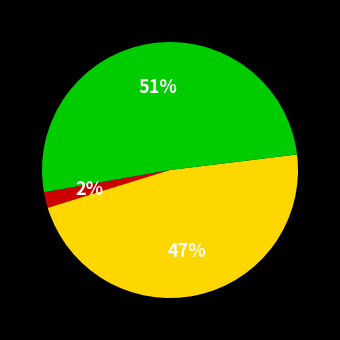

To the nearest percent, what is the difference between the largest and smallest slice percentages?

49%